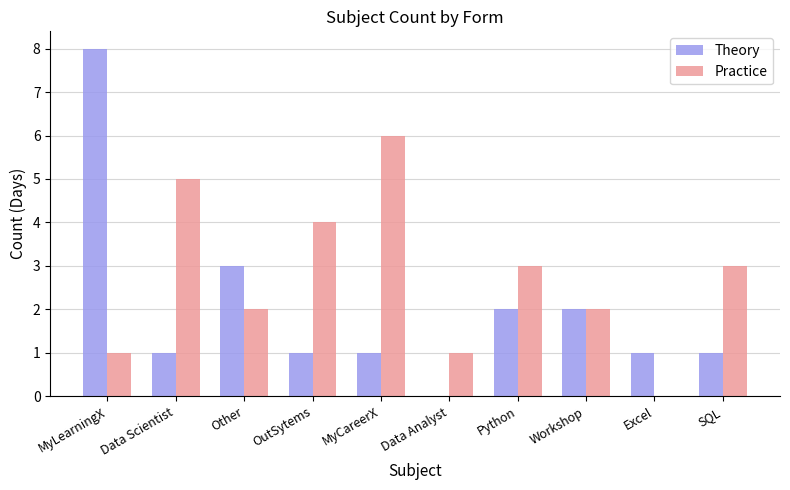

What is the average value of the Theory series?

2